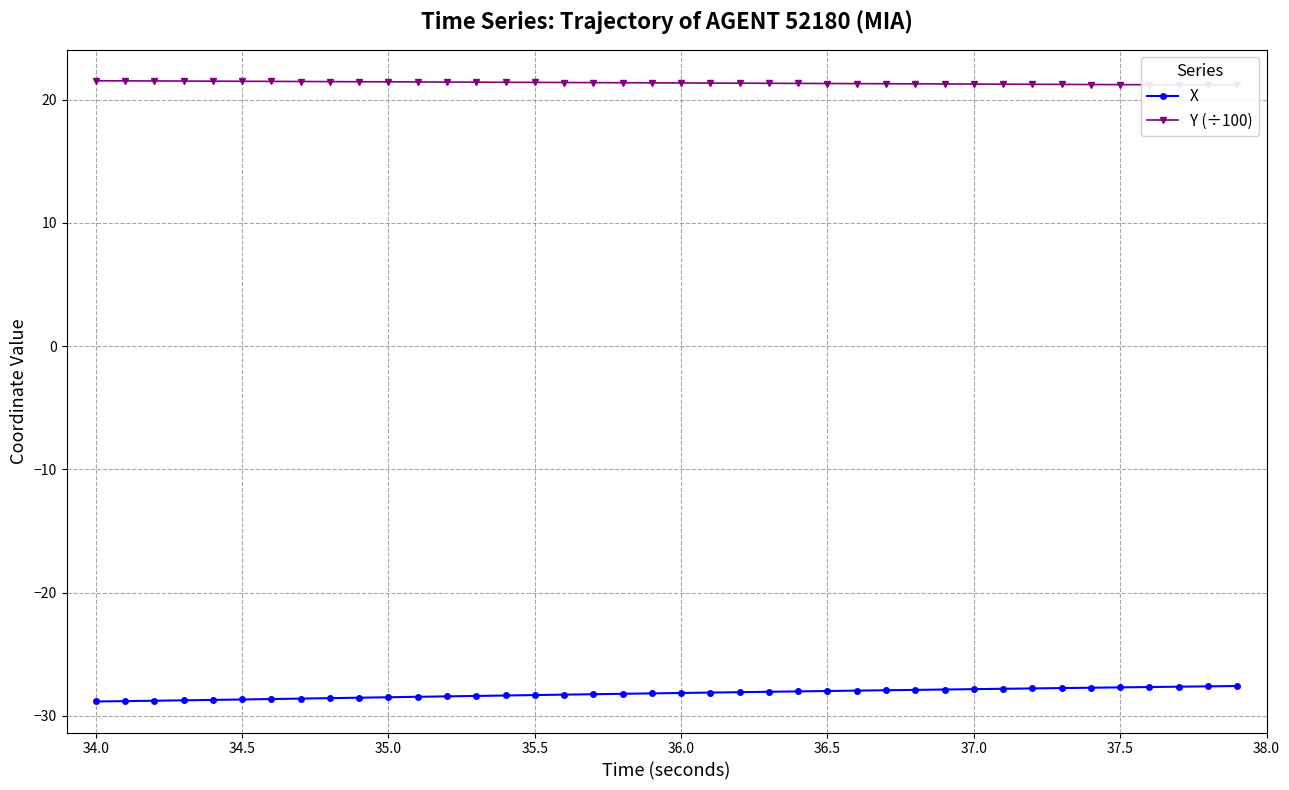

The X series shows -28.0 at 36.5. True or false?

True